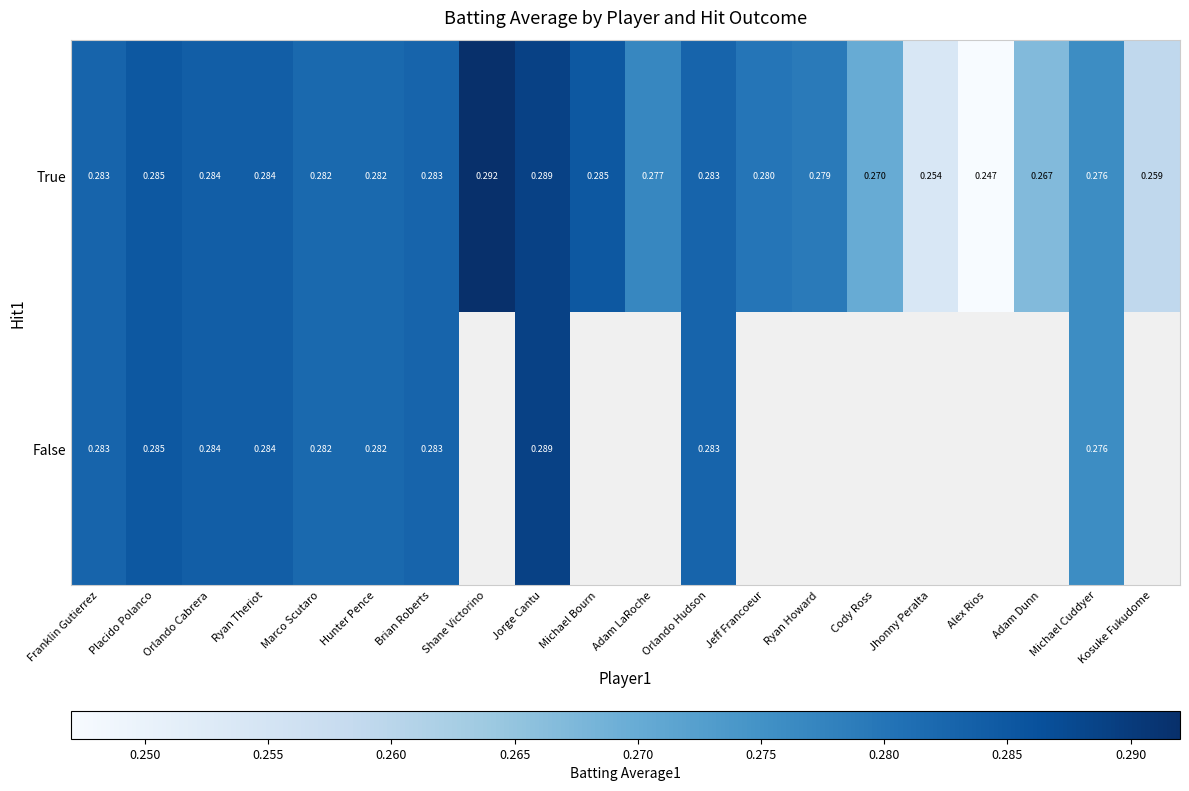

What is the sum of all True values?

5.5